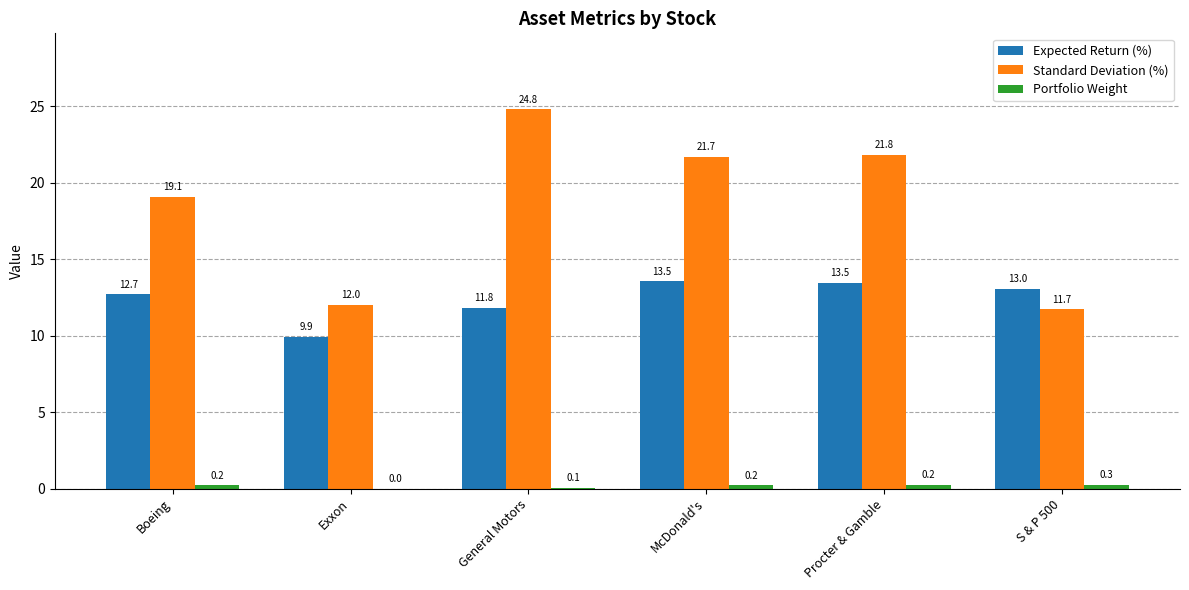

Which category has the highest value across all series?

General Motors